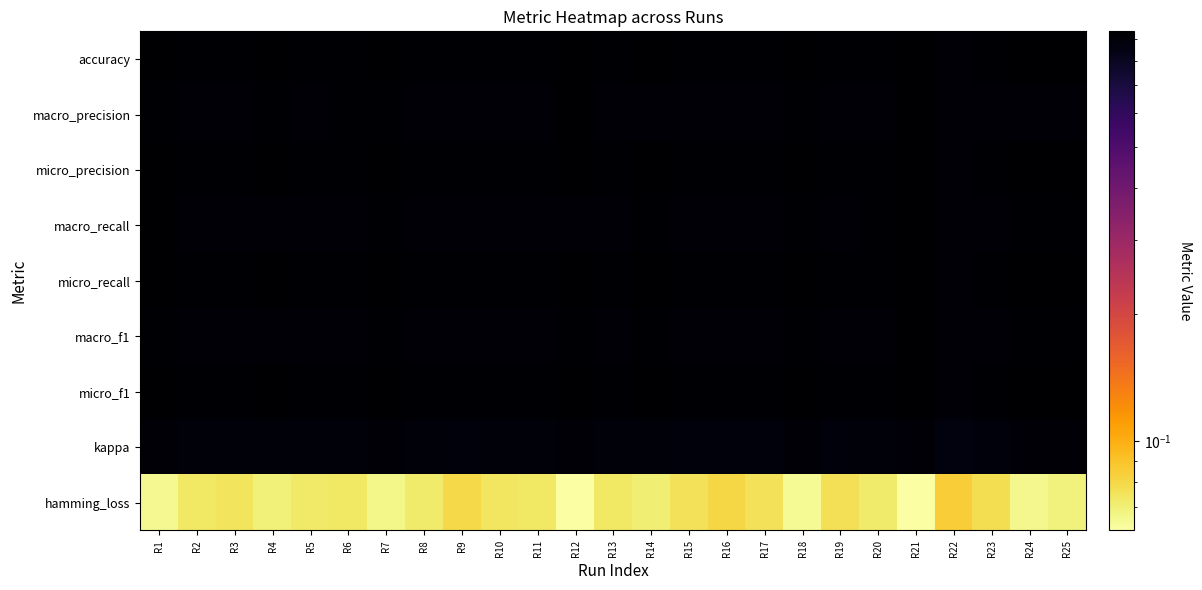

Which has a higher value, R5 or R23?

R5